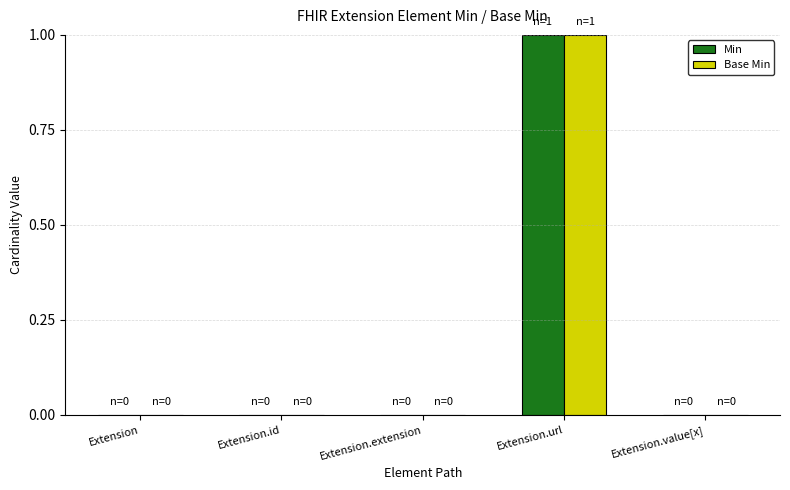

How many groups of bars are there?

5